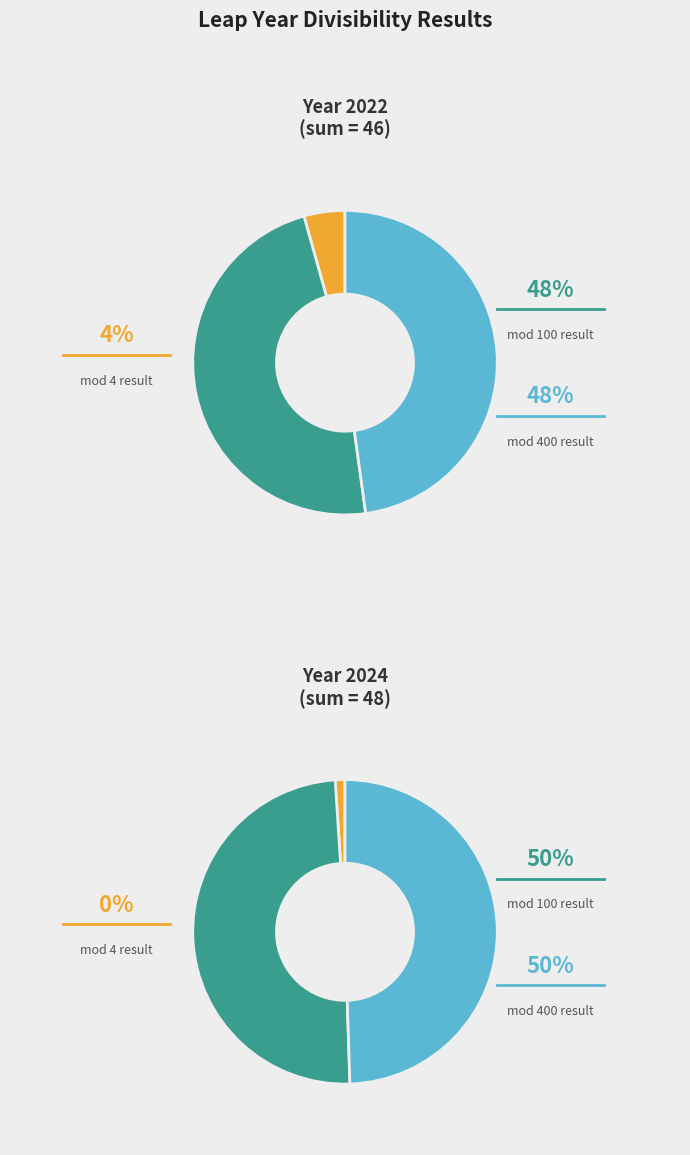

Is there a majority slice in this chart?

No